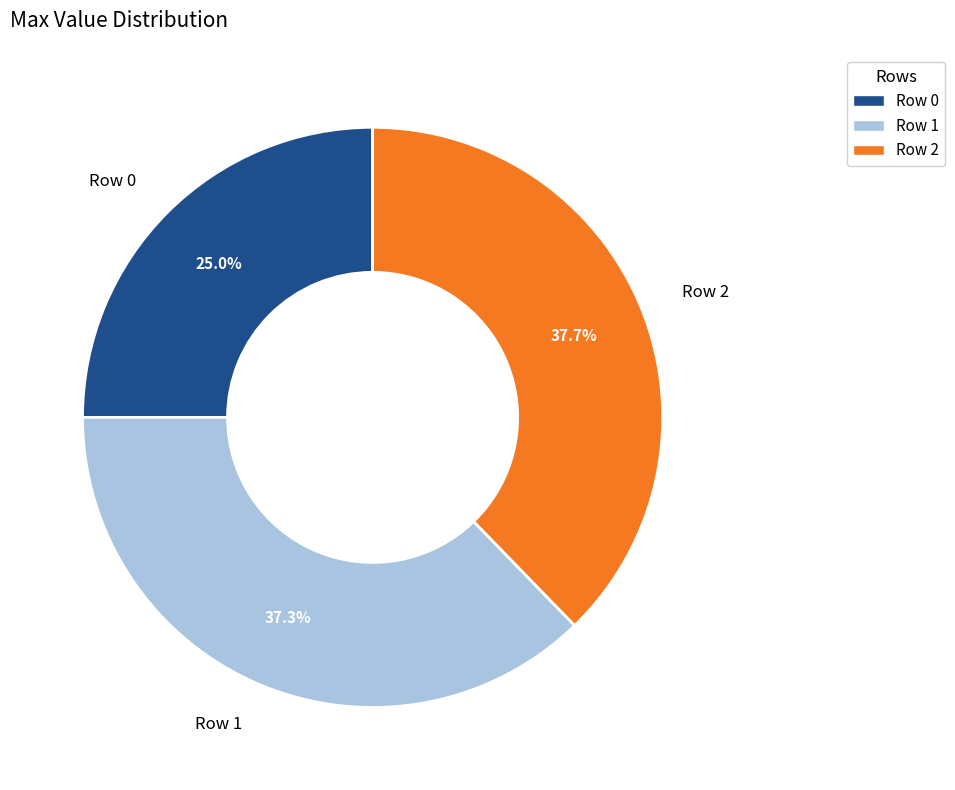

Combined, what portion of the pie is Row 1 and Row 2?

75.0%